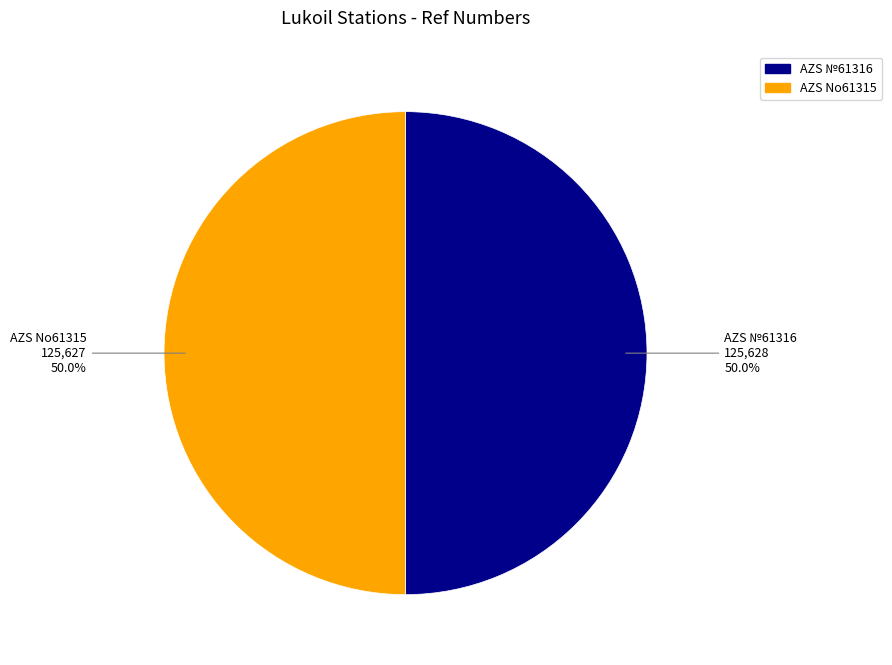

To the nearest percent, what is the combined percentage of AZS №61316 and AZS No61315?

100%